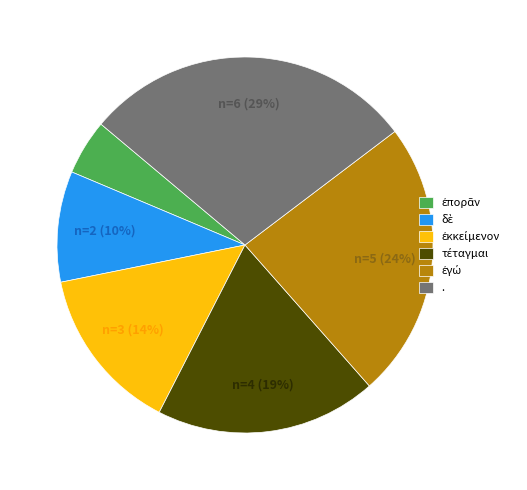

To the nearest percent, what is the average slice percentage?

17%